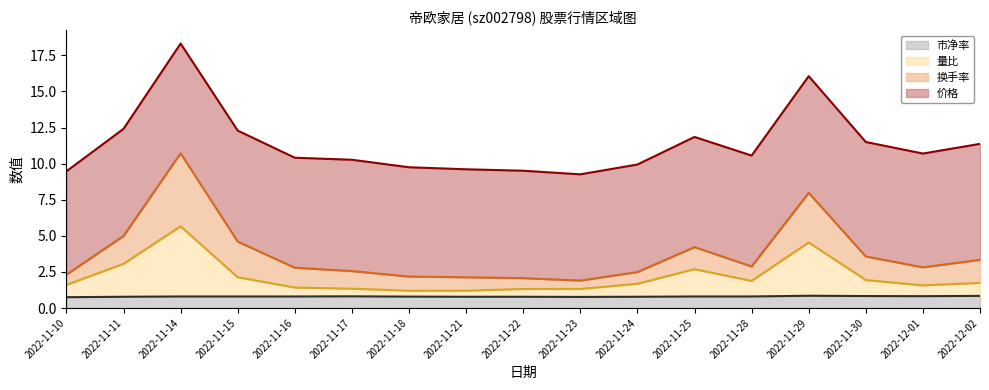

How many lines are shown in the chart?

4